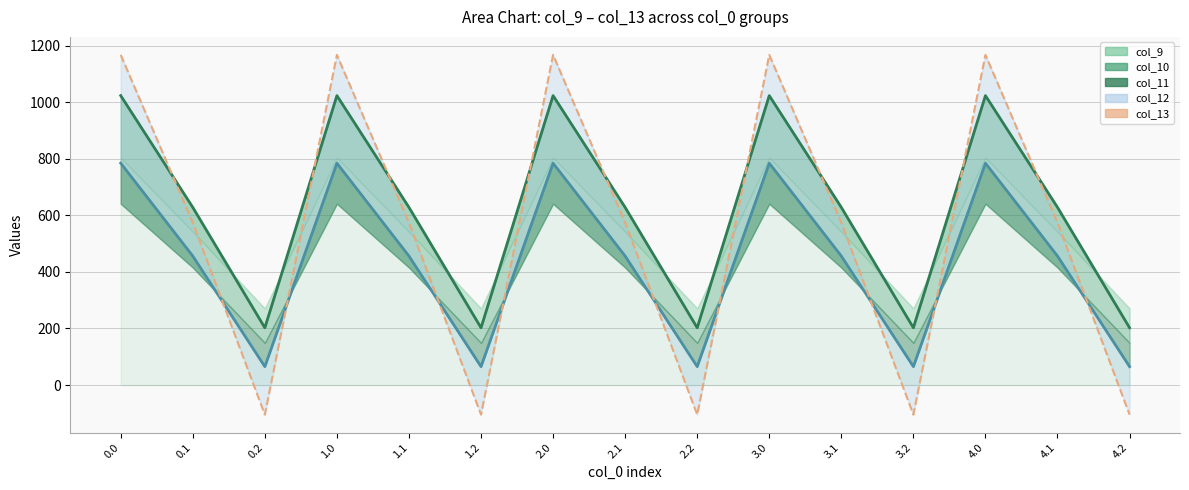

How many times do col_12 line and col_13 cross each other?

9